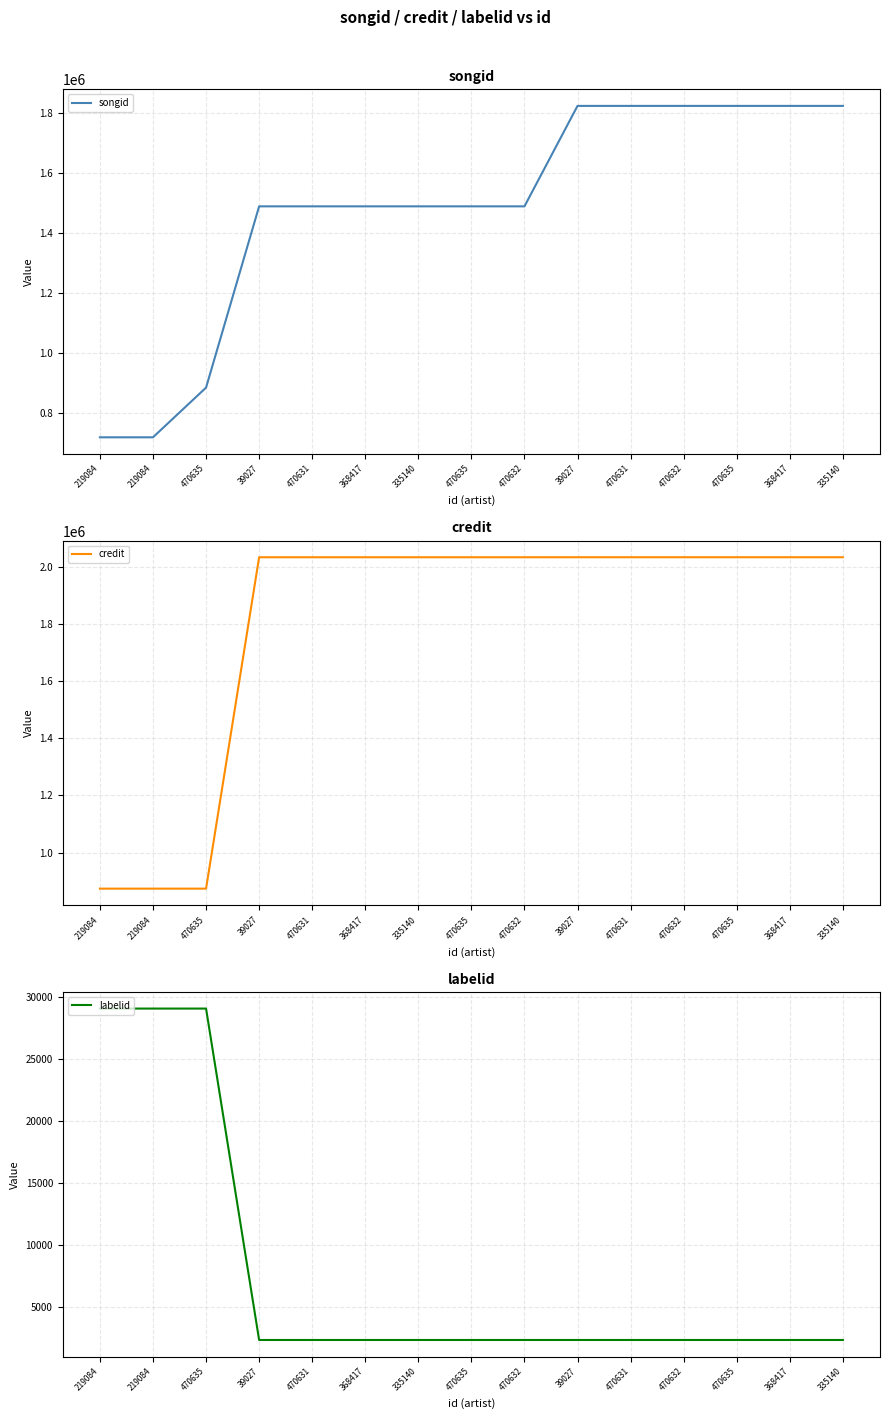

What is the label of the 4th point from the left?

39027